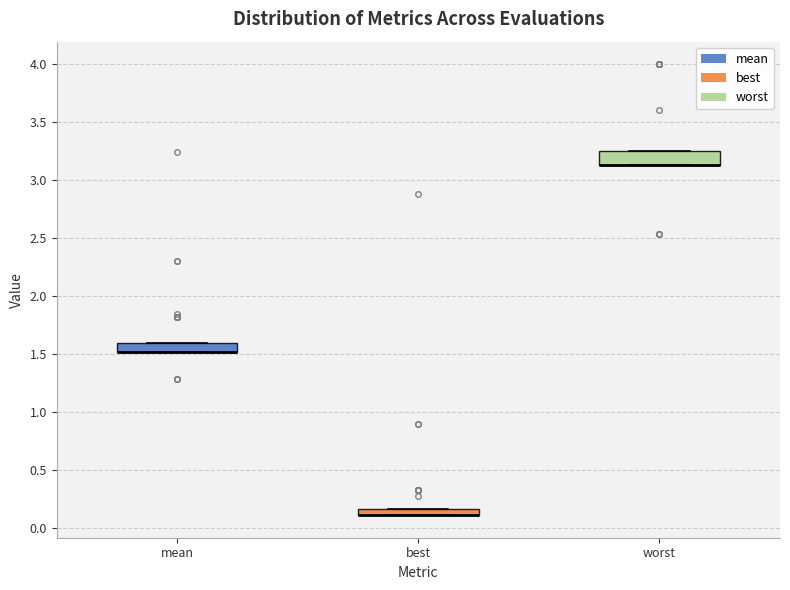

Where is the upper edge of the box for mean on the y-axis? The values are not printed on the chart, so give them approximately, as read against the axis.

1.60